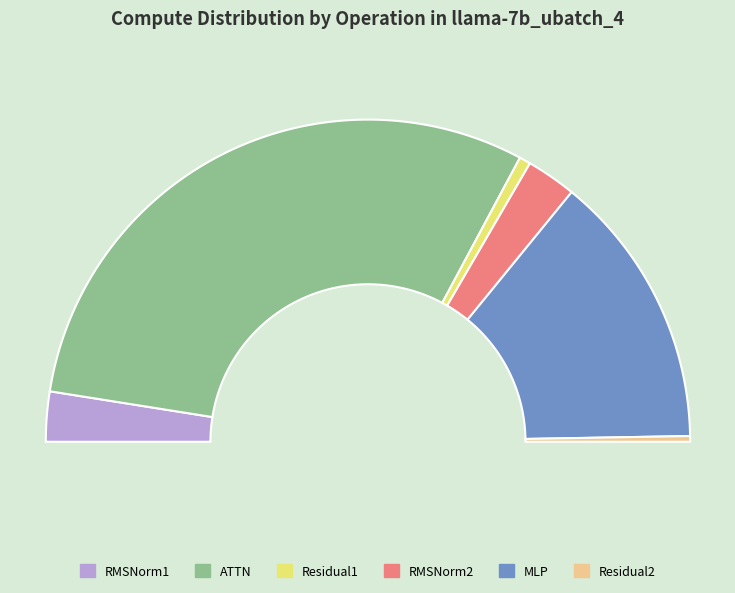

Combined, what portion of the pie is ATTN and RMSNorm2?

65.6%